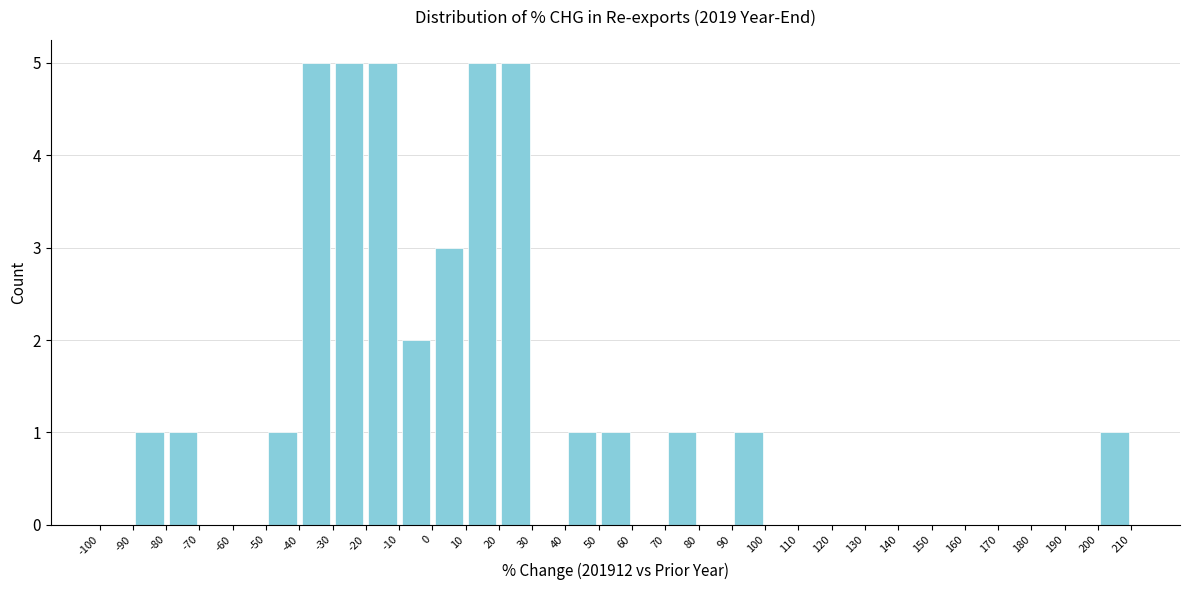

What is the height of the bar covering 200 to 210 on the x-axis? The values are not printed on the chart, so give them approximately, as read against the axis.

1